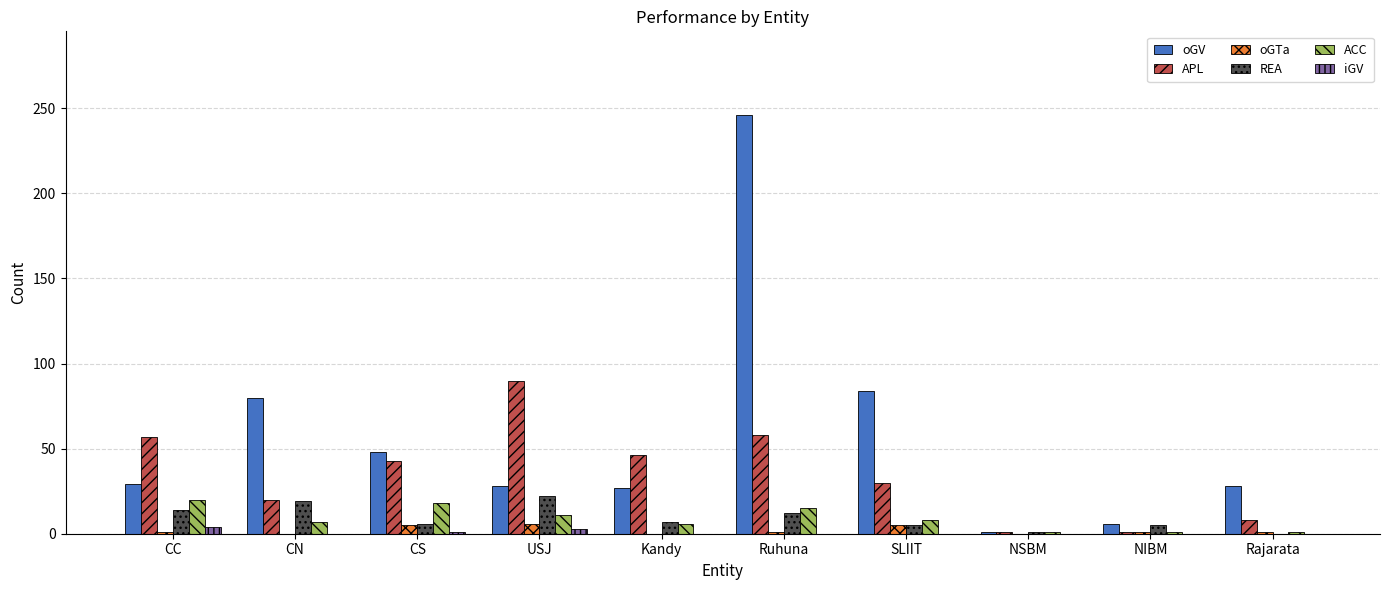

What is the maximum value shown in the chart?

246